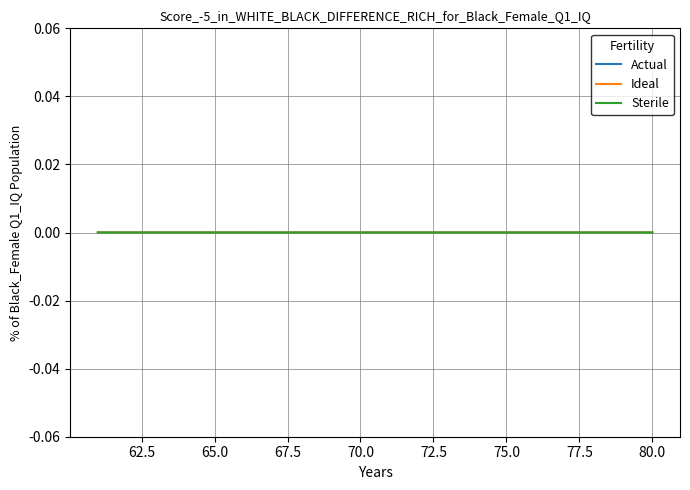

What are all the series names shown in the legend?

Actual, Ideal, Sterile